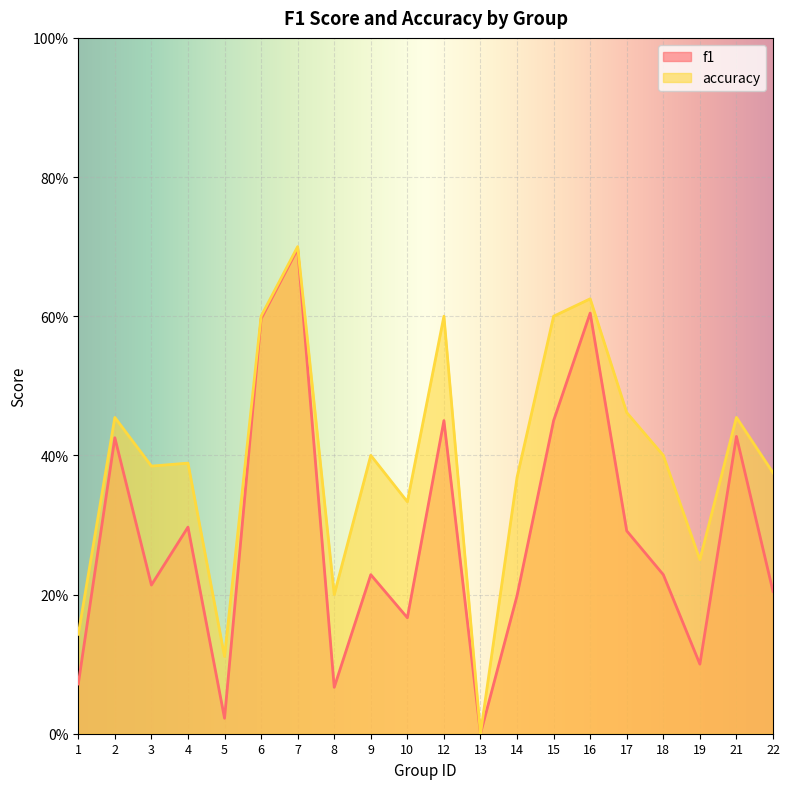

Rank the series at 22 from lowest to highest value.

f1, accuracy